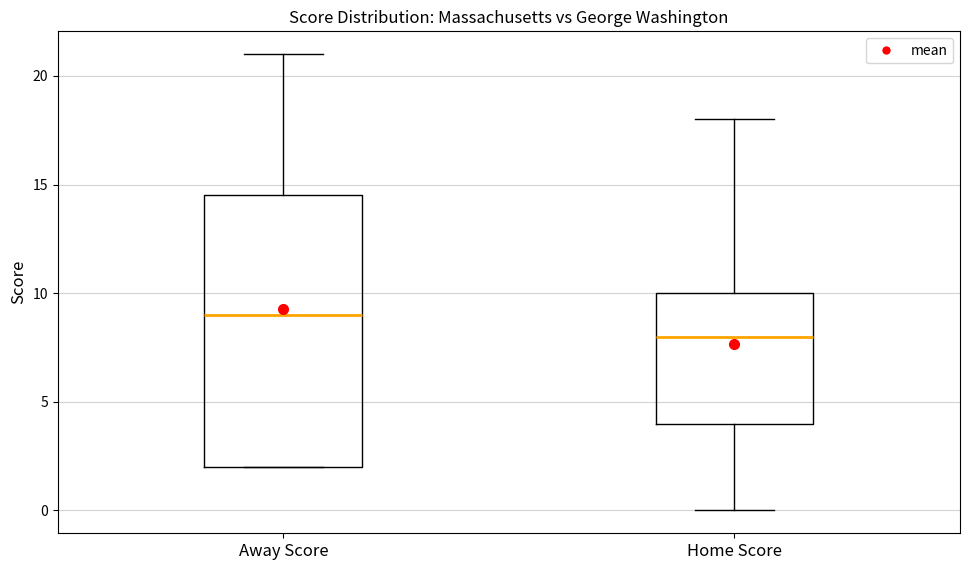

Which box is the tallest, from its lower edge to its upper edge?

Away Score